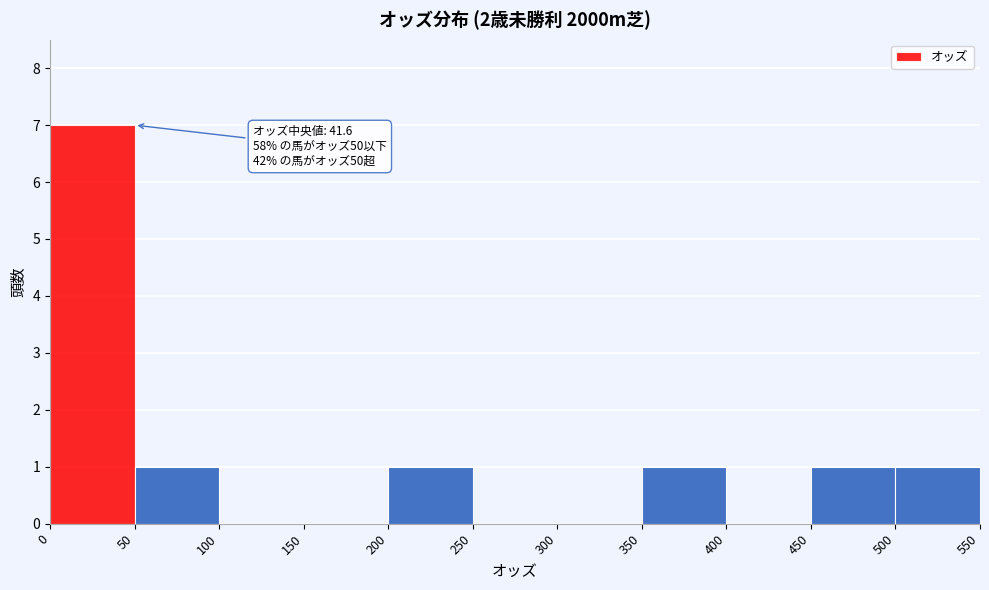

Over which range of the x-axis is the bar tallest?

0 to 50